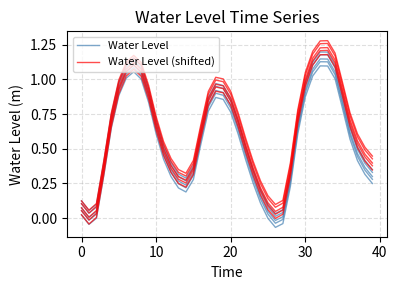

How many interior local peaks does the Water Level series have?

3